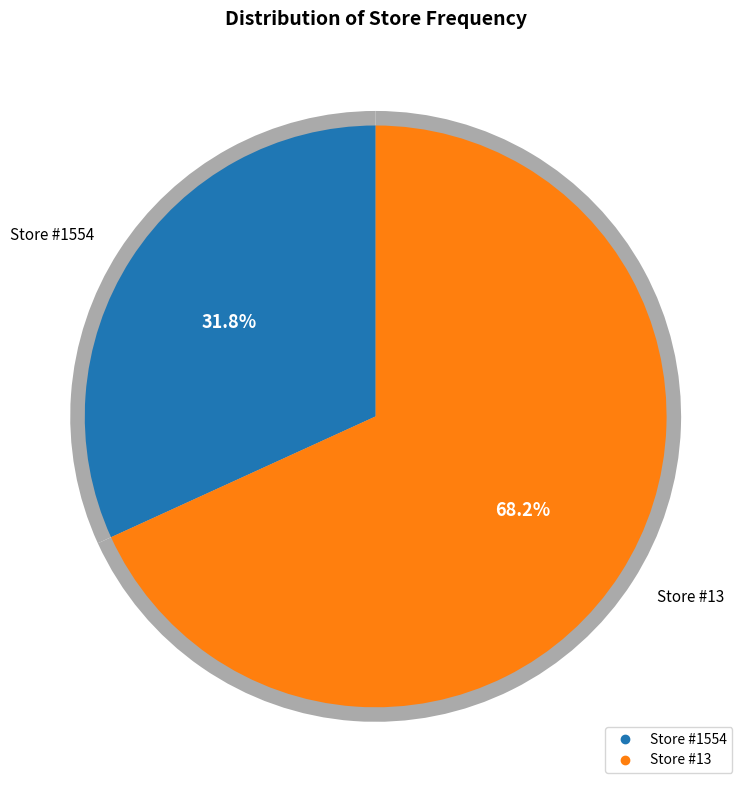

True or false: 1554 accounts for 21% of the total.

False